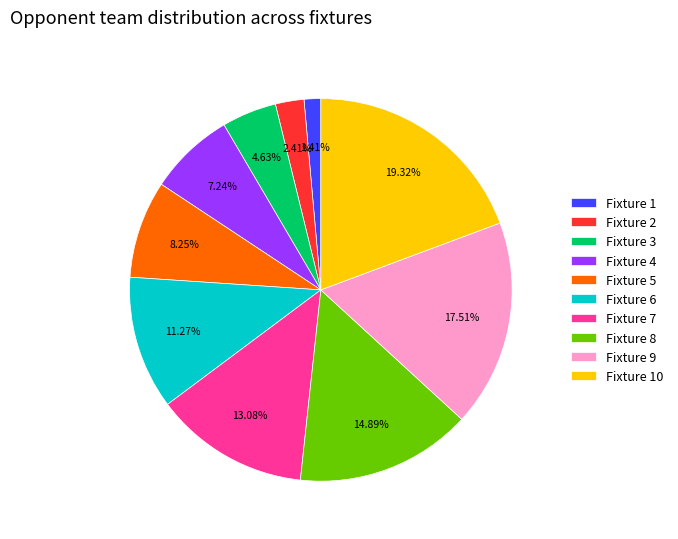

Is it true that Fixture 1 is 11% of the pie?

False